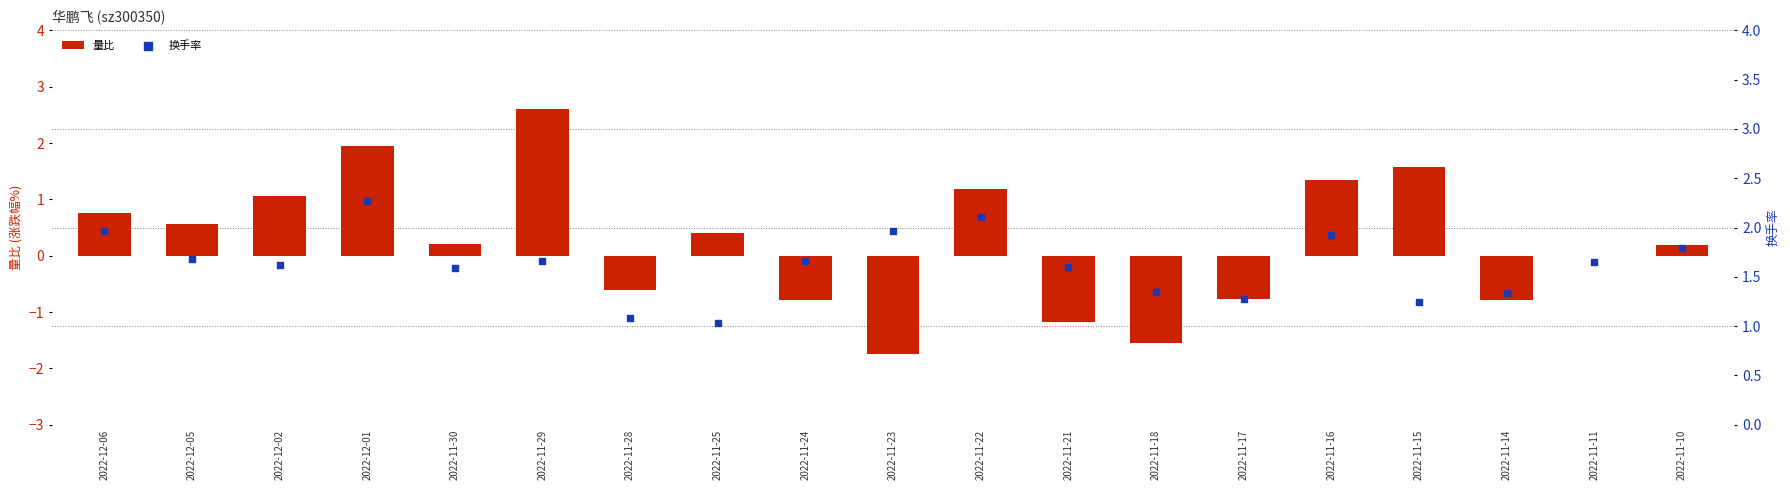

At how many categories does at least one series exceed 0?

19